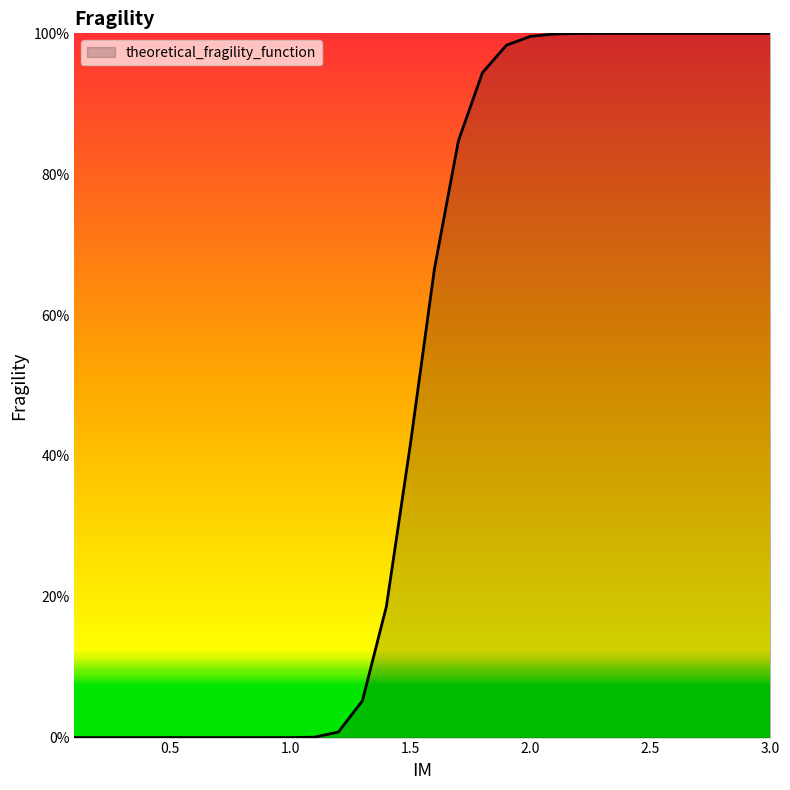

Does the chart display data point markers on the line(s)?

No